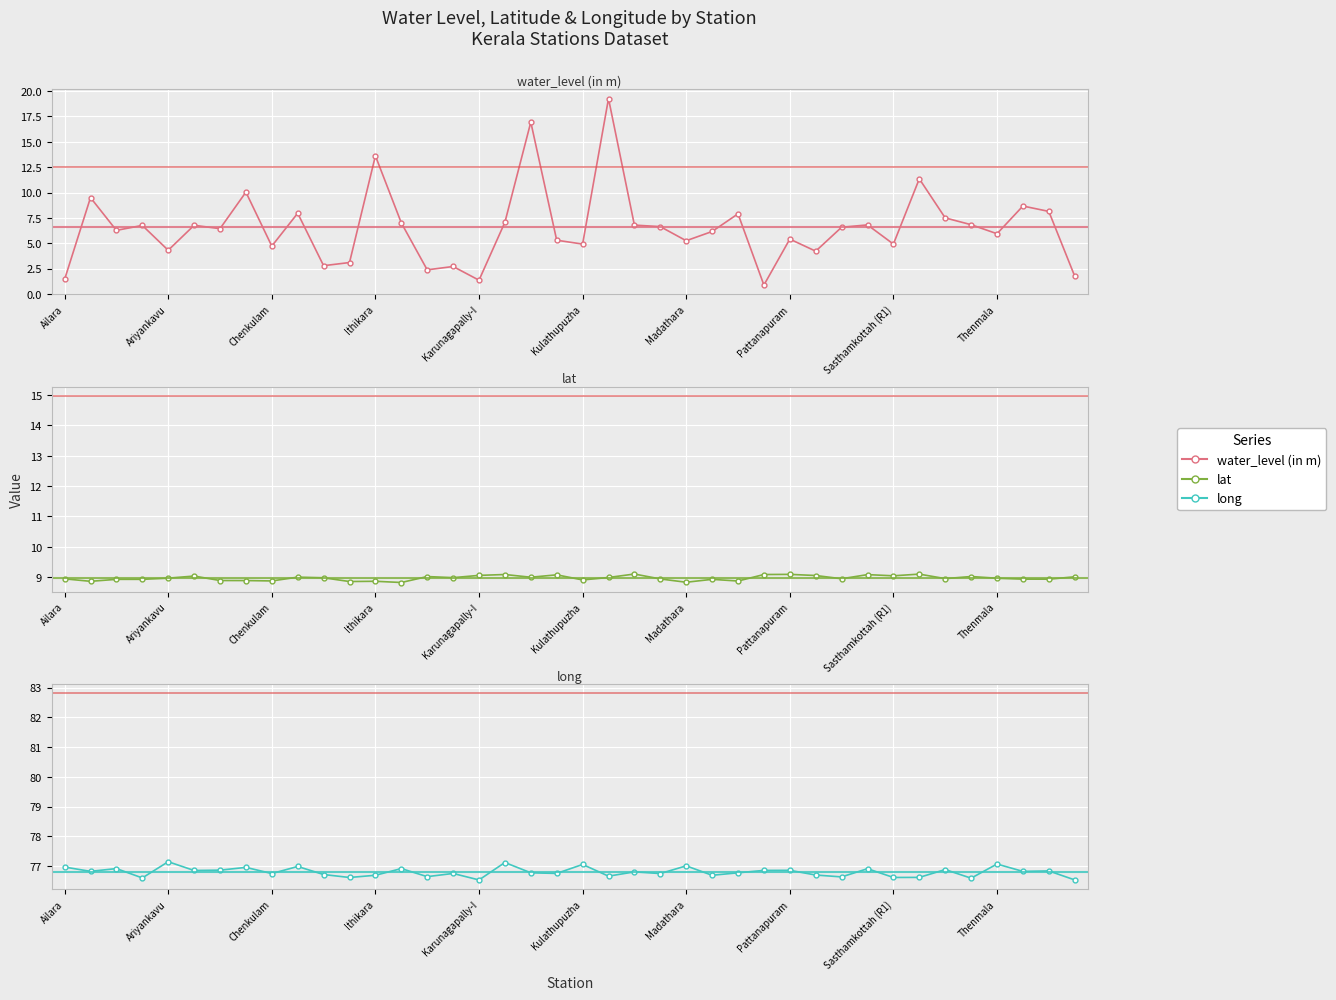

Is it true that long equals 135.2 at Sasthamkottah (R1)?

False